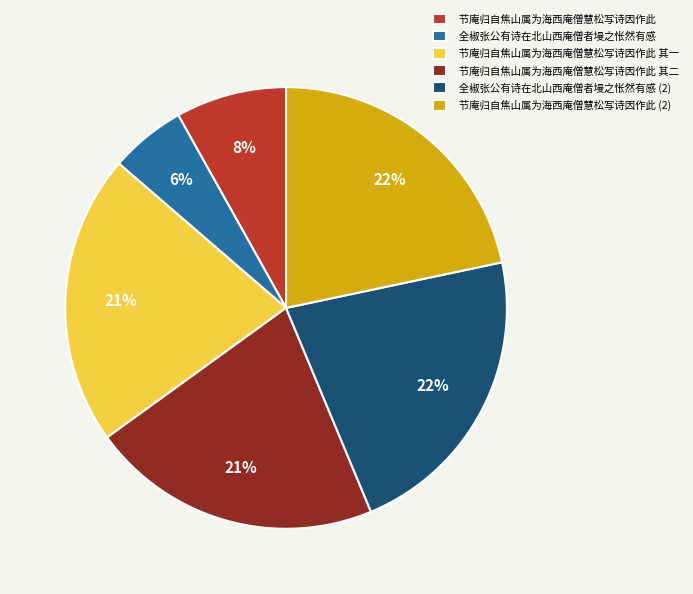

Does 节庵归自焦山属为海西庵僧慧松写诗因作此 account for over 50% of the chart?

No